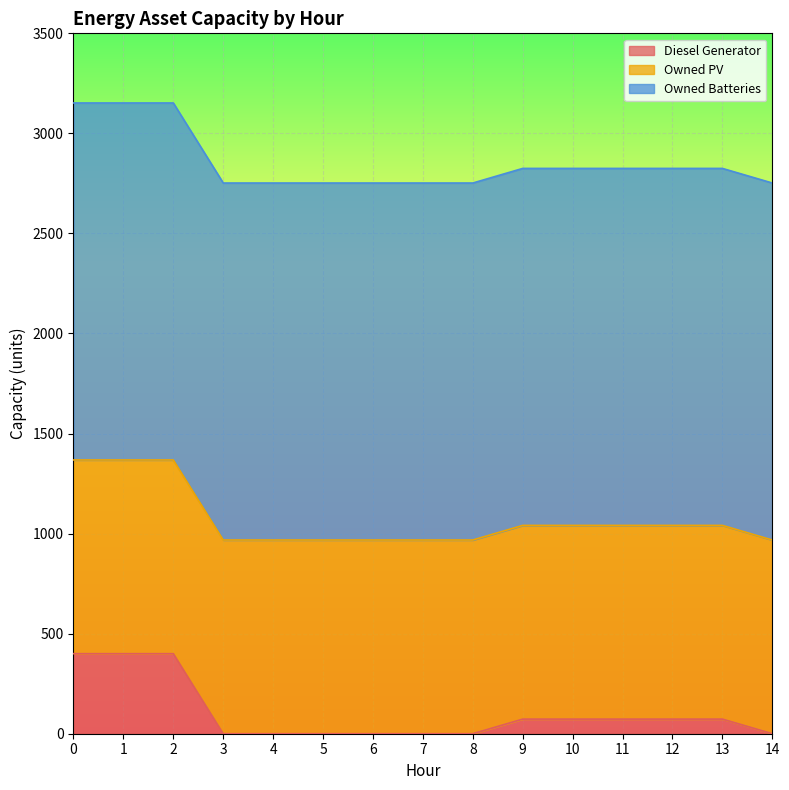

List the series in order of their overall mean, lowest first.

Diesel Generator, Owned PV, Owned Batteries